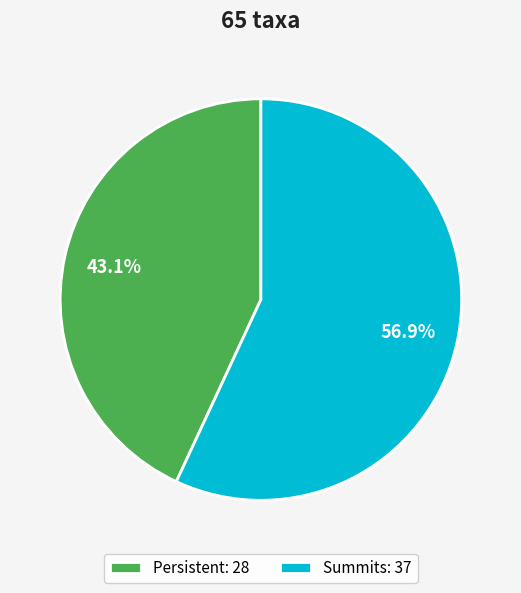

To the nearest percent, what portion does Persistent represent?

43%